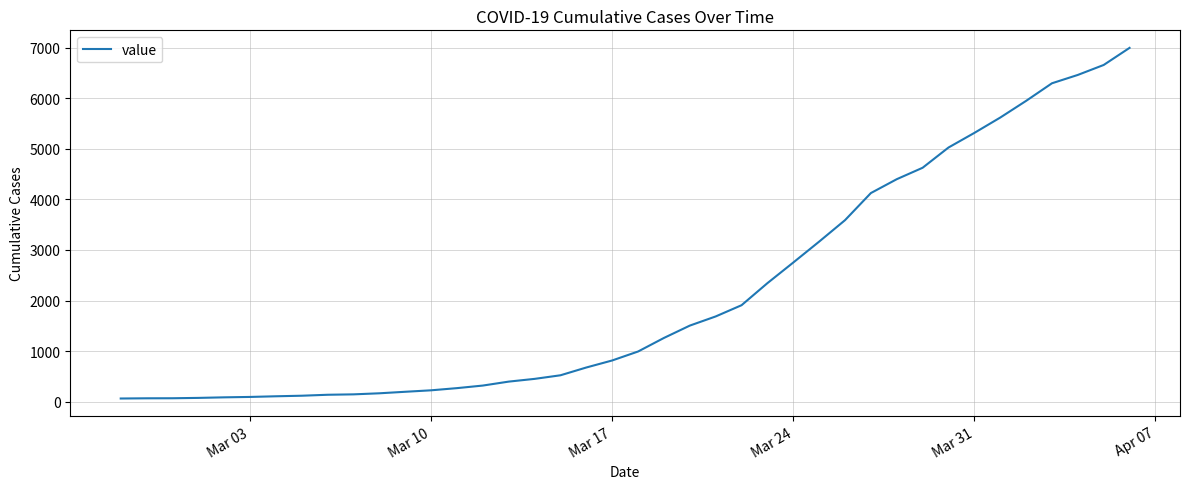

Does the chart display data point markers on the line(s)?

No